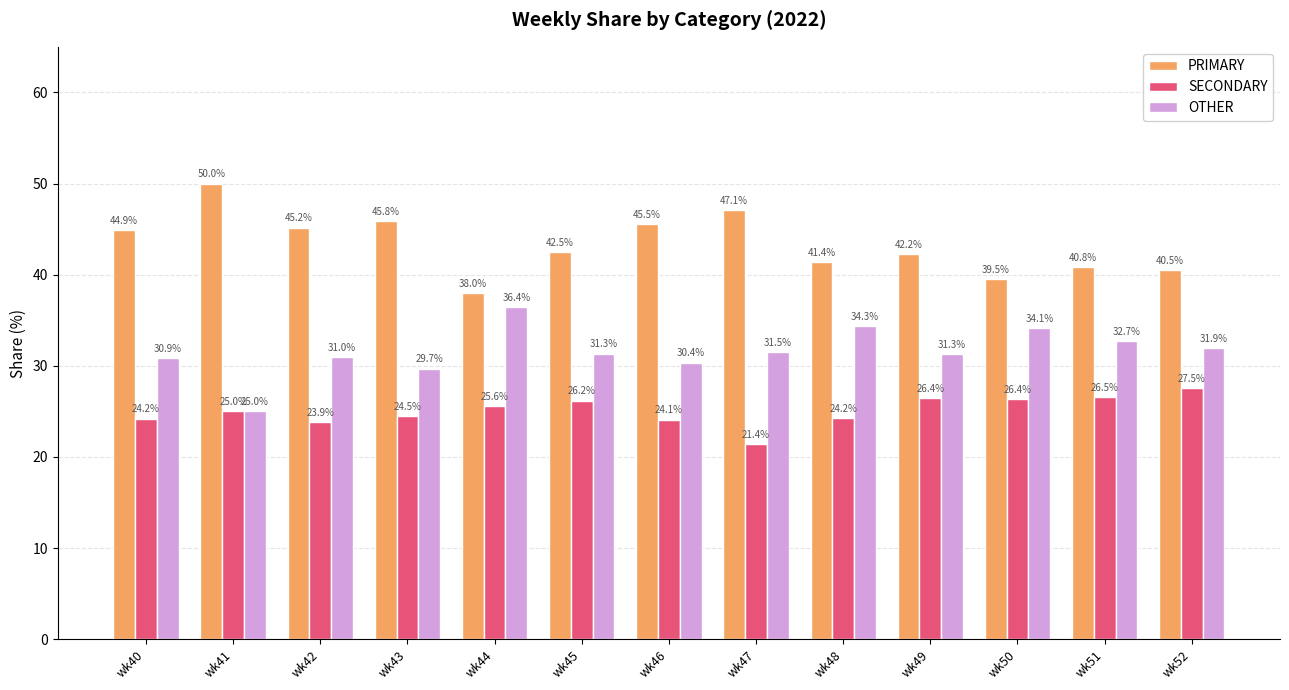

Reading left to right, what are all the values shown in this chart?

PRIMARY: wk40=44.9	wk41=50.0	wk42=45.2	wk43=45.8	wk44=38.0	wk45=42.5	wk46=45.5	wk47=47.1	wk48=41.4	wk49=42.2	wk50=39.5	wk51=40.8	wk52=40.5
SECONDARY: wk40=24.2	wk41=25.0	wk42=23.9	wk43=24.5	wk44=25.6	wk45=26.2	wk46=24.1	wk47=21.4	wk48=24.2	wk49=26.4	wk50=26.4	wk51=26.5	wk52=27.5
OTHER: wk40=30.9	wk41=25.0	wk42=31.0	wk43=29.7	wk44=36.4	wk45=31.3	wk46=30.4	wk47=31.5	wk48=34.3	wk49=31.3	wk50=34.1	wk51=32.7	wk52=31.9